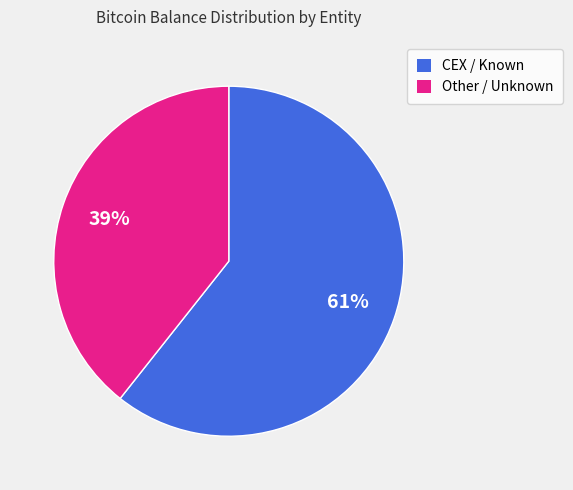

Count the number of slices in the pie.

2